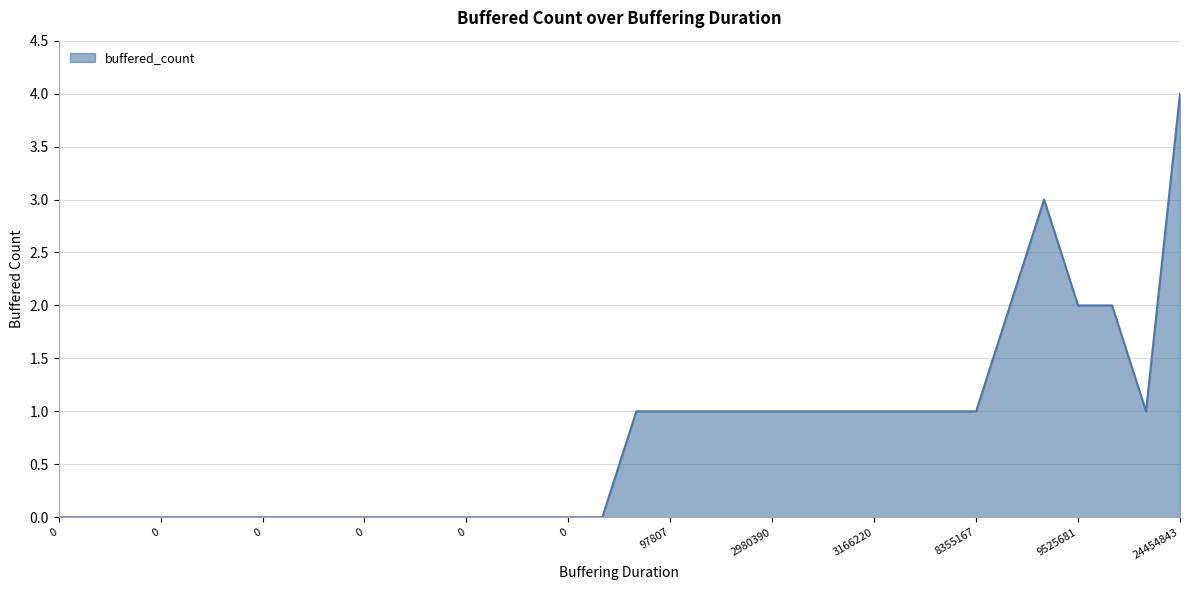

What is the difference between the maximum and minimum values?

4